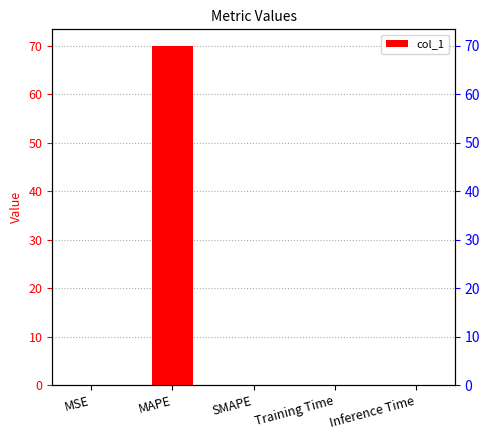

Which category has the lowest value across all series?

SMAPE